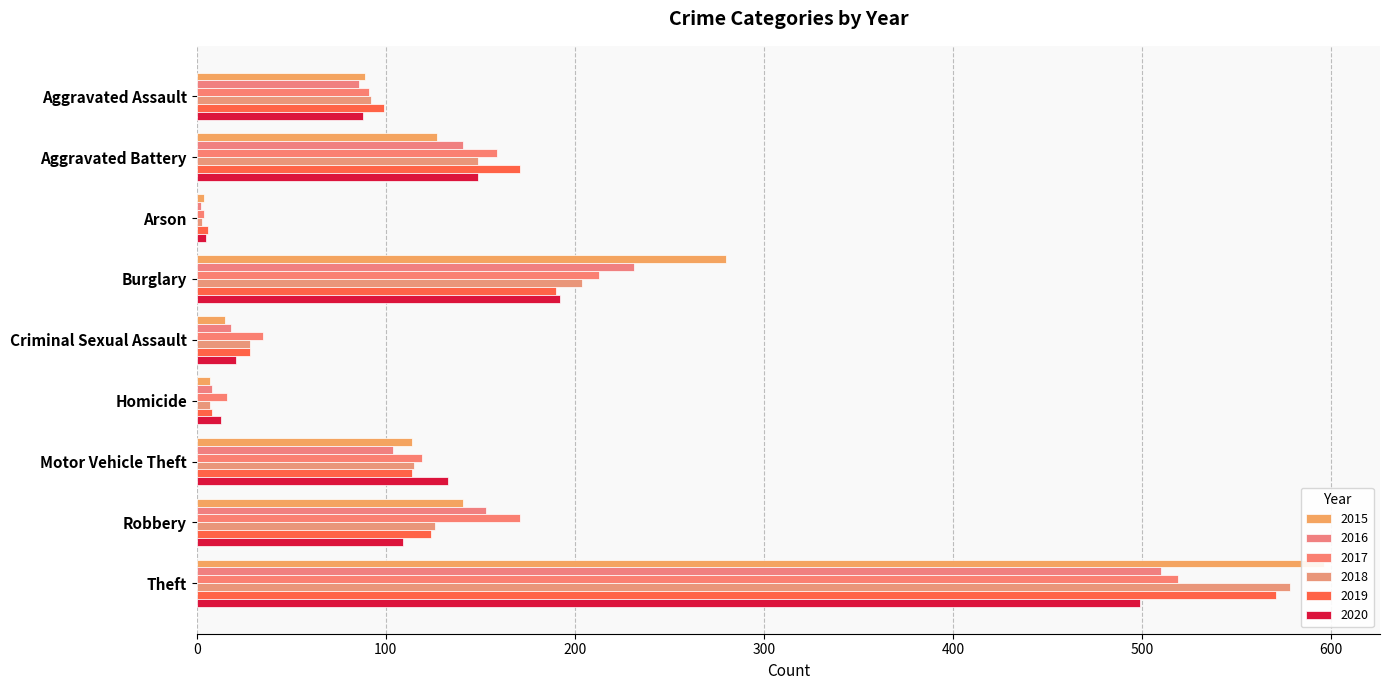

Read the 2015 value at Criminal Sexual Assault, to the nearest 10.

20